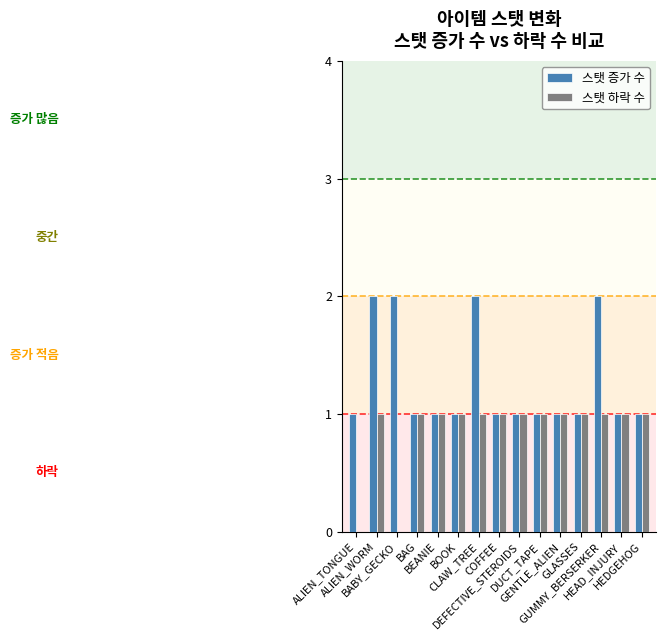

Is the value of 스탯 하락 수 at BAG greater than the value of 스탯 증가 수 at BABY_GECKO?

No